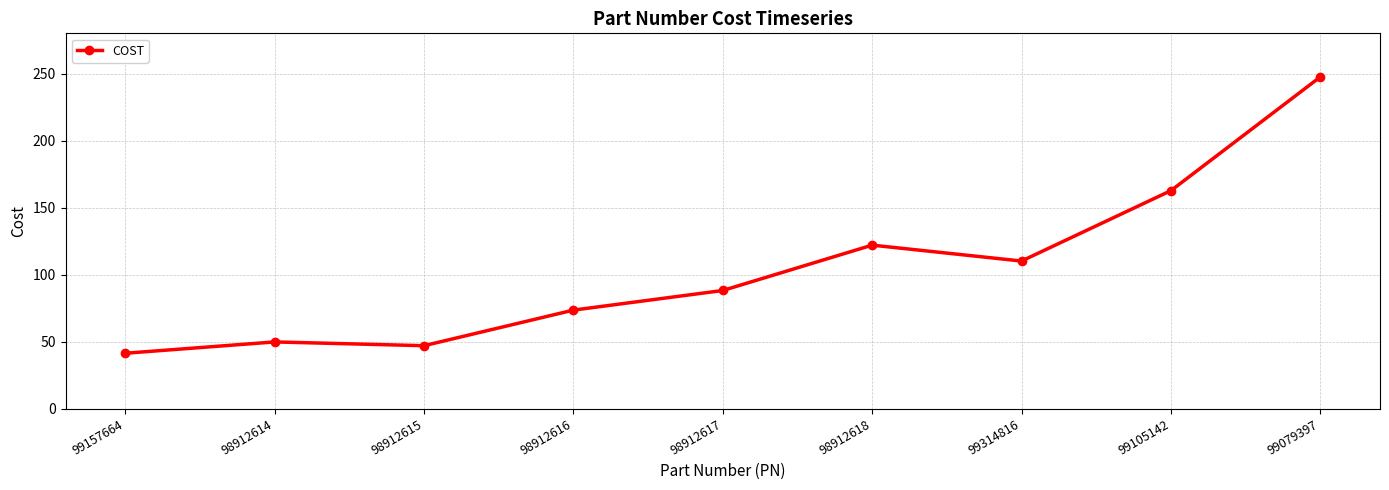

The value at 99157664 is 41.3. True or false?

True